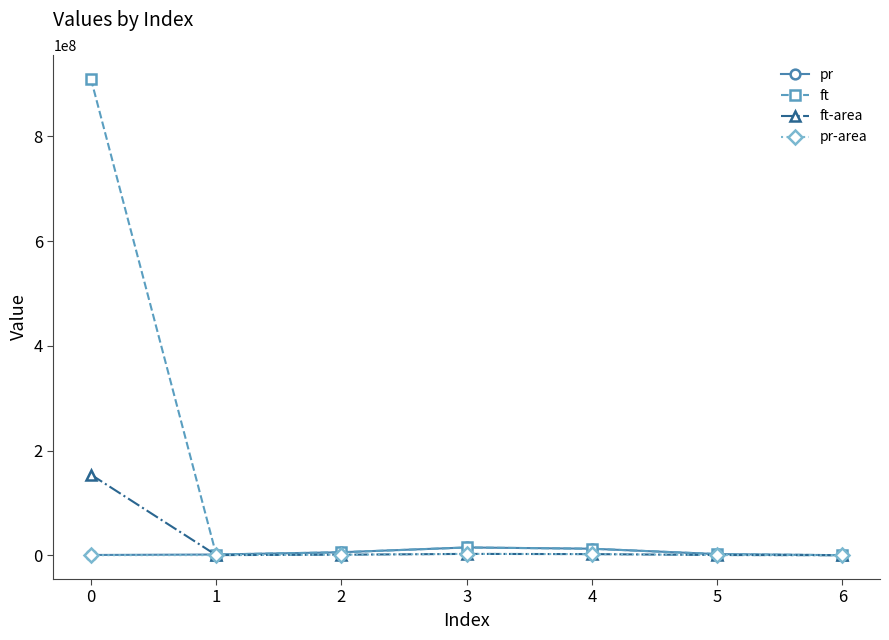

The value of ft at 0 is 909902824.0. True or false?

True